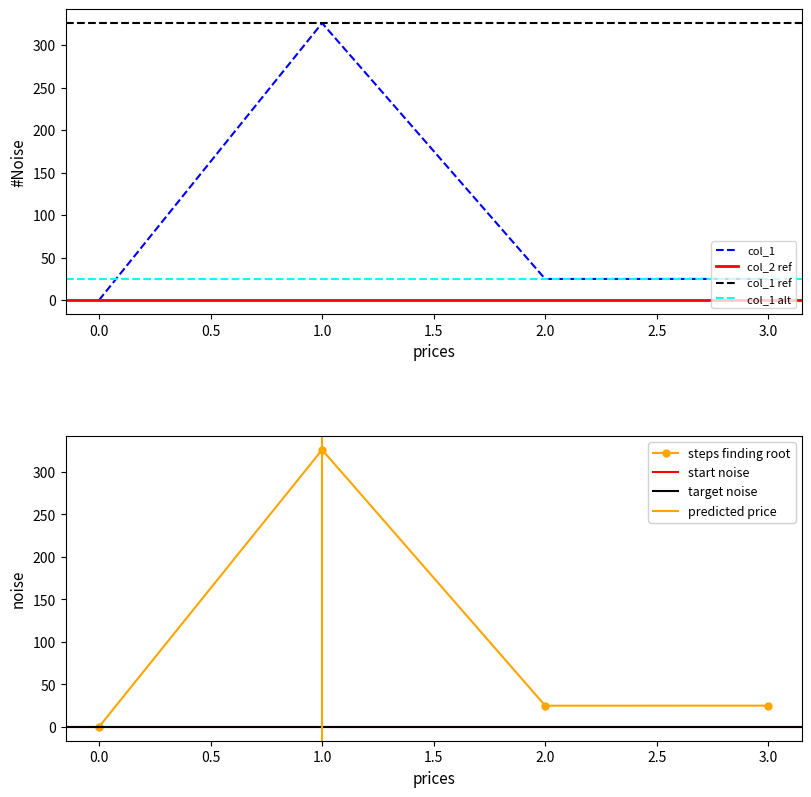

Is it true that col_1 equals 0.0 at 0.0?

True